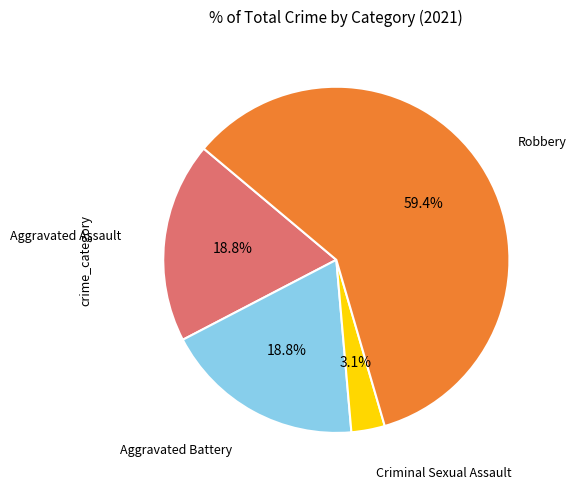

Is the sum of Aggravated Assault and Criminal Sexual Assault greater than half?

No